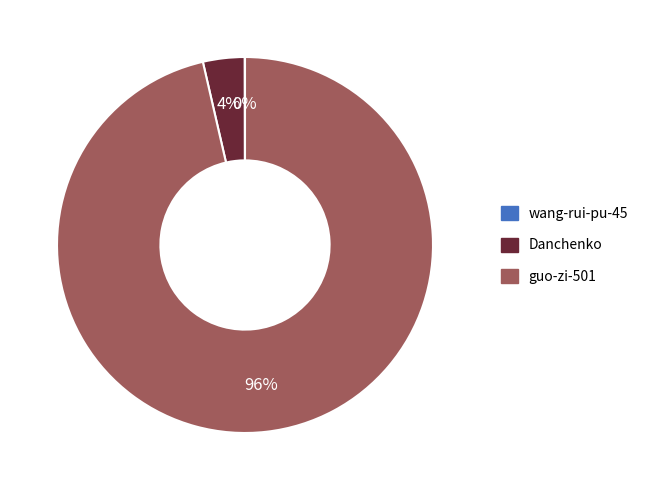

Does guo-zi-501 account for over 50% of the chart?

Yes